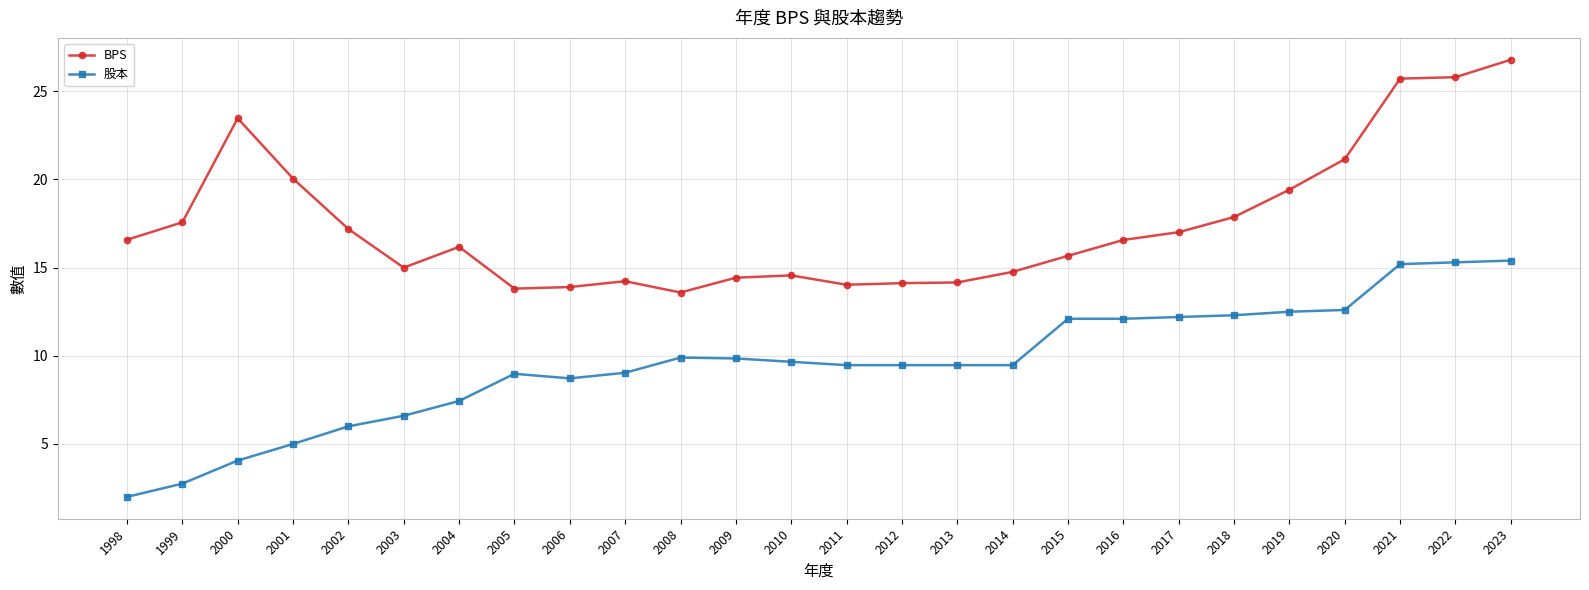

At how many categories does at least one series exceed 26?

1